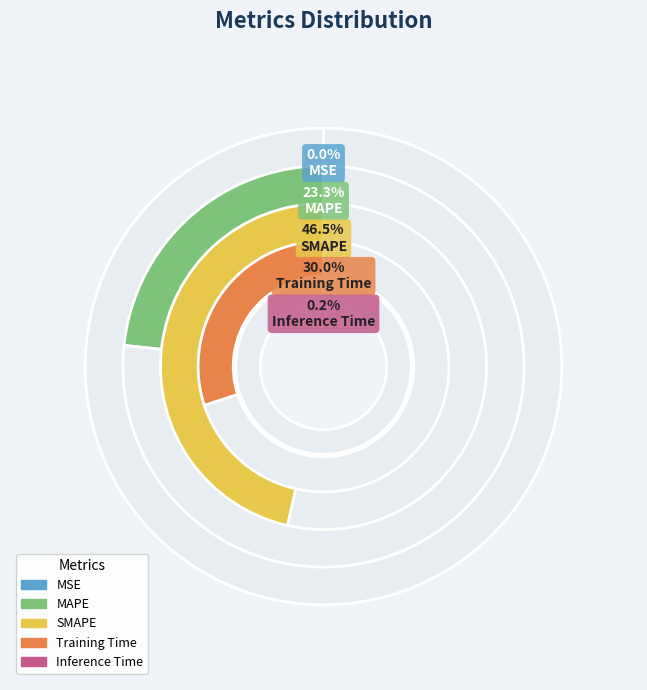

Rank the categories by value from lowest to highest.

MSE, Inference Time, MAPE, Training Time, SMAPE